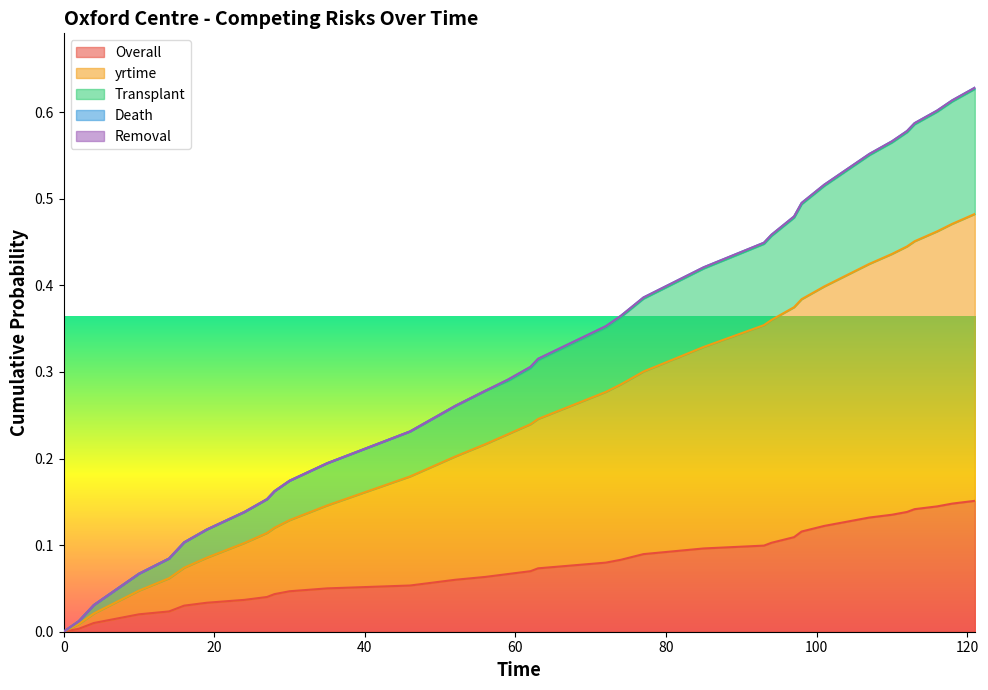

Read the Transplant value at 30.

0.2